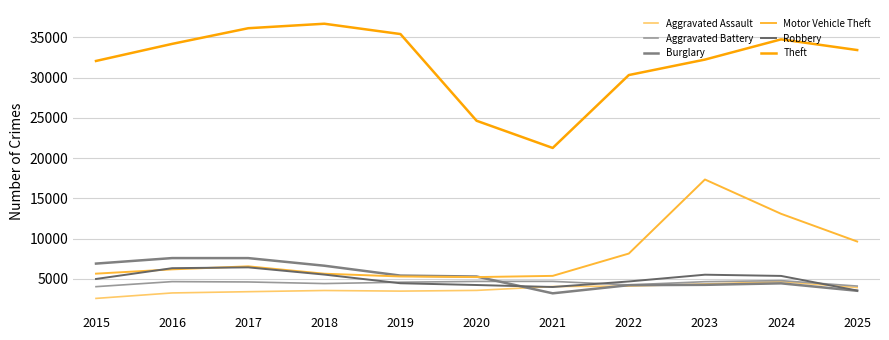

Which series changed the most between 2019 and 2020?

Theft